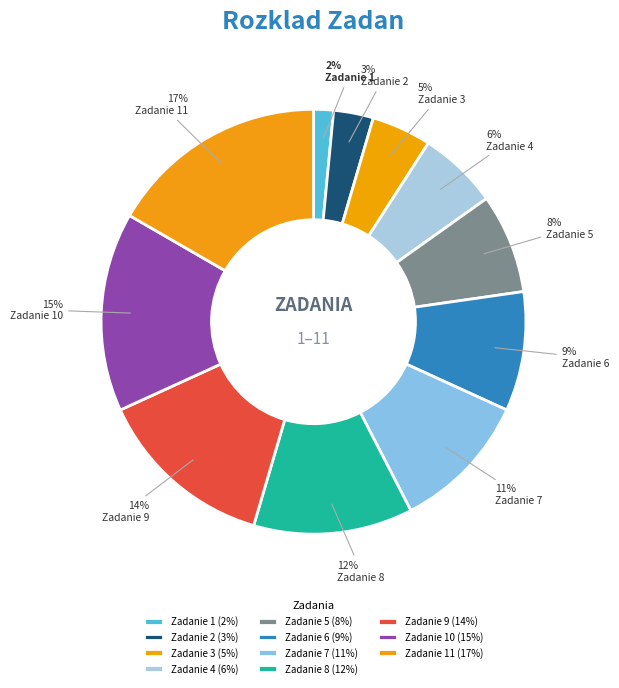

What percentage is the Zadanie 1 slice, to the nearest percent?

2%